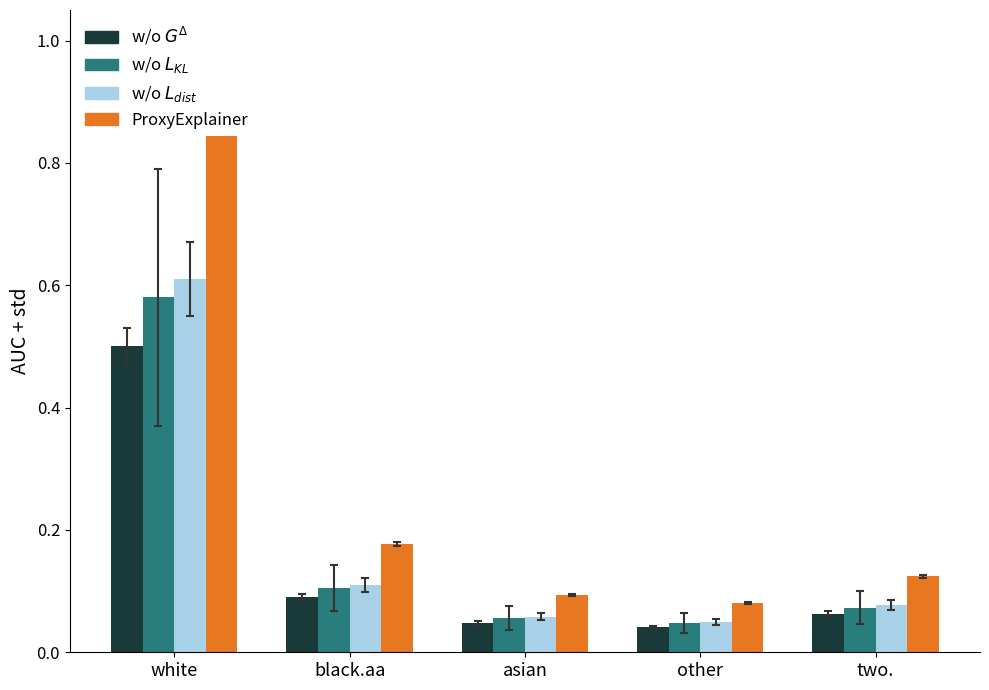

Between asian and two., which series saw the biggest shift?

ProxyExplainer